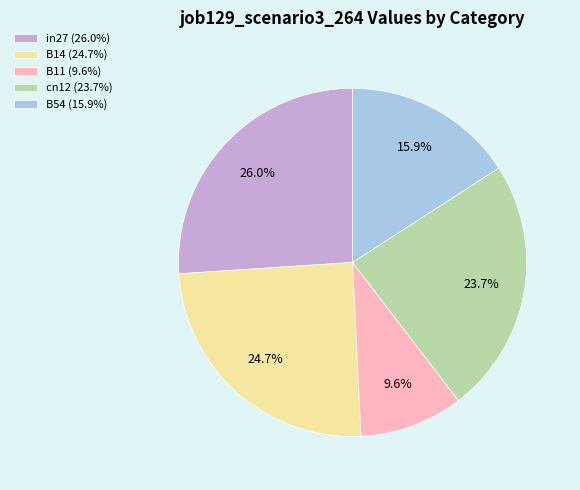

Does any single category account for the majority?

No